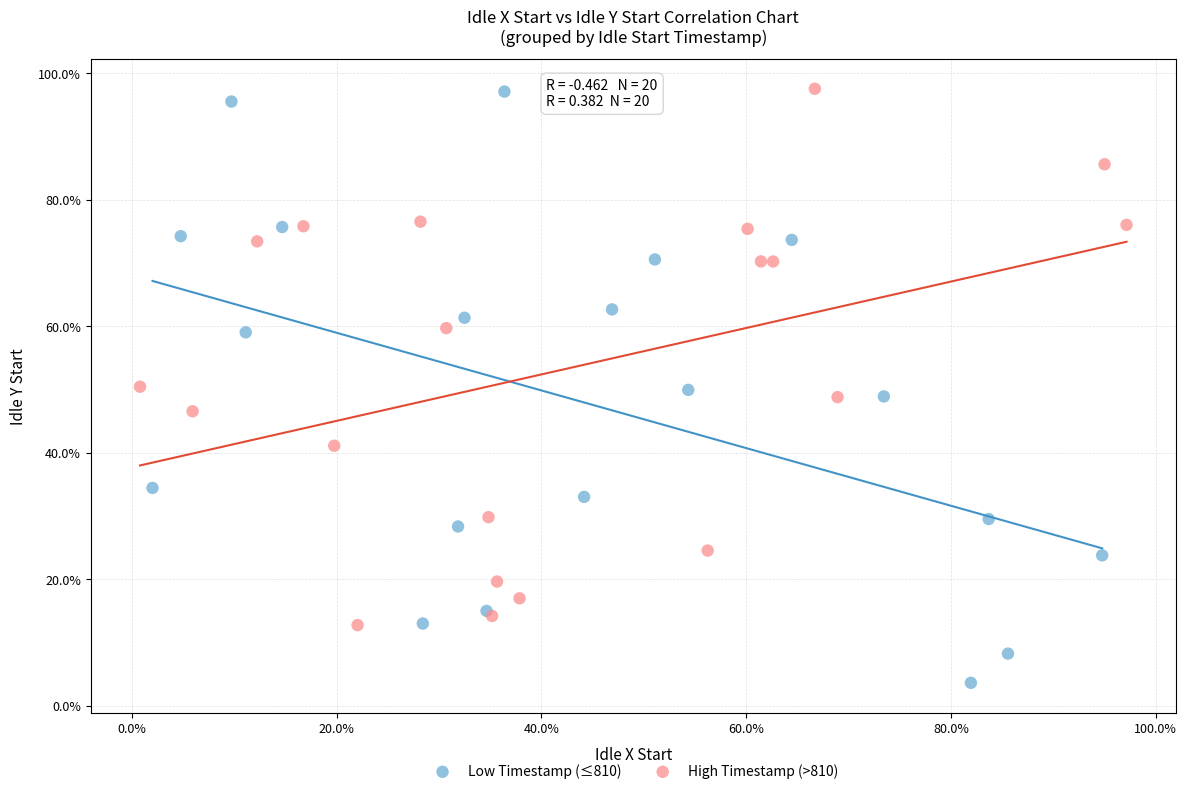

Which series has the widest spread of Y values?

Low Timestamp (≤810)